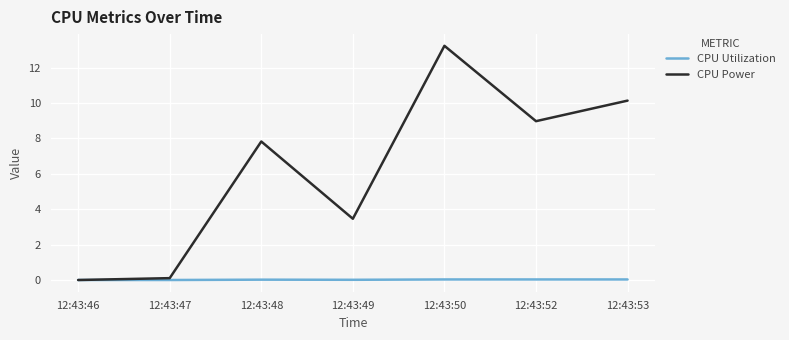

What is the difference between the maximum and minimum values in the CPU Power series?

13.2